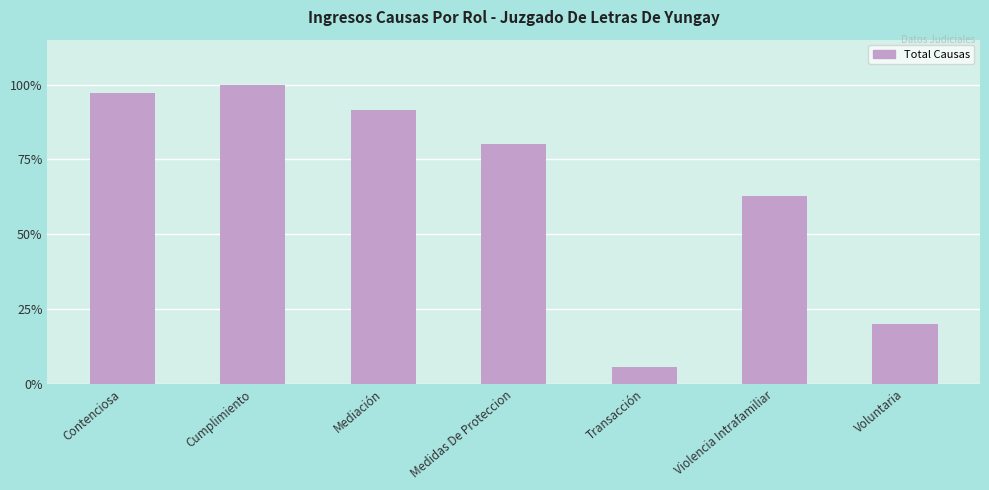

Reading left to right, transcribe all the data shown in this chart.

97.1	100.0	91.4	80.0	5.7	62.9	20.0